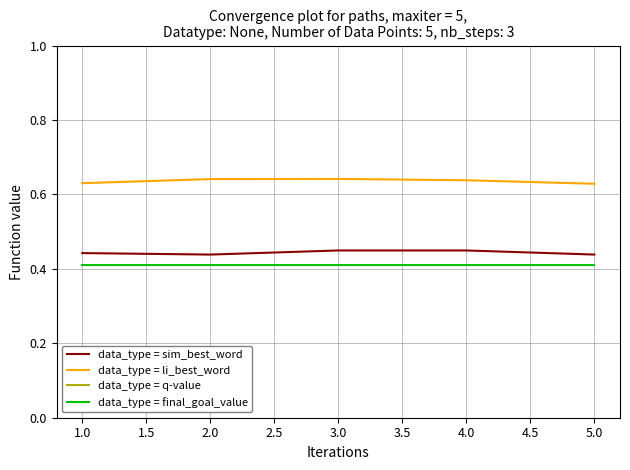

True or false: data_type = sim_best_word and data_type = final_goal_value cross at least once.

False